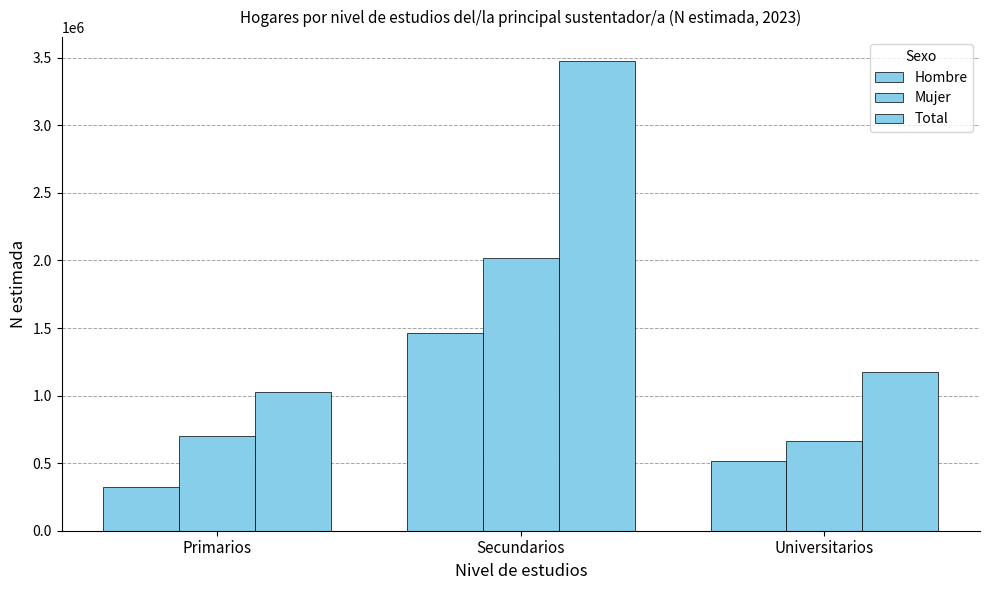

How many groups of bars are there?

3